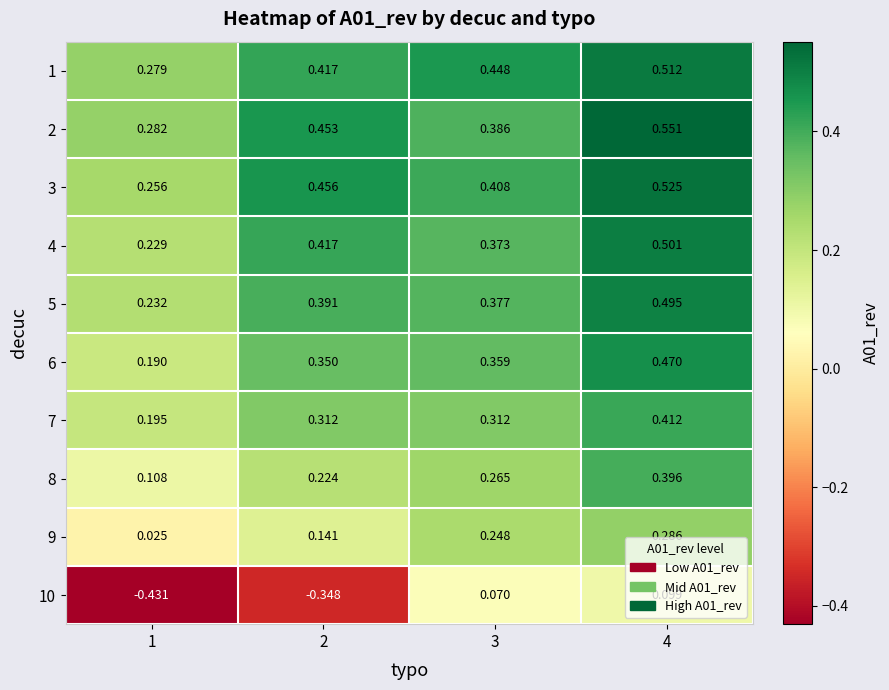

What is the total value across all series at 4?

4.2